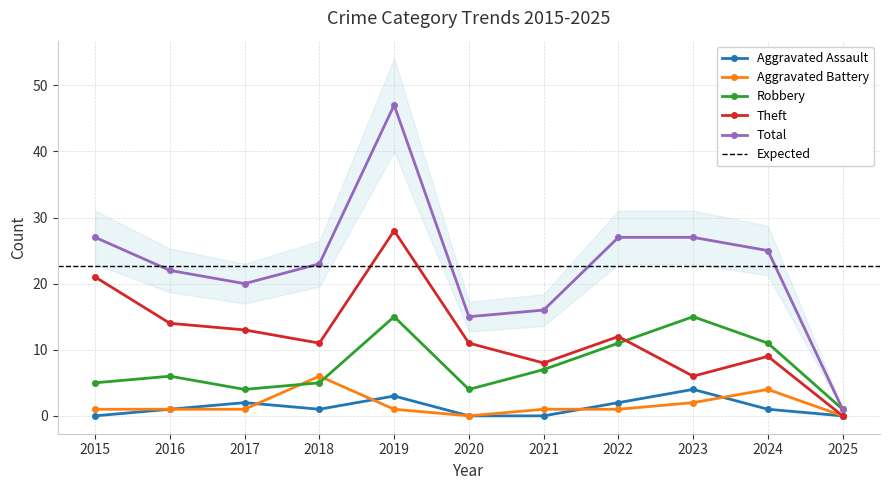

At how many categories does at least one series exceed 41?

1